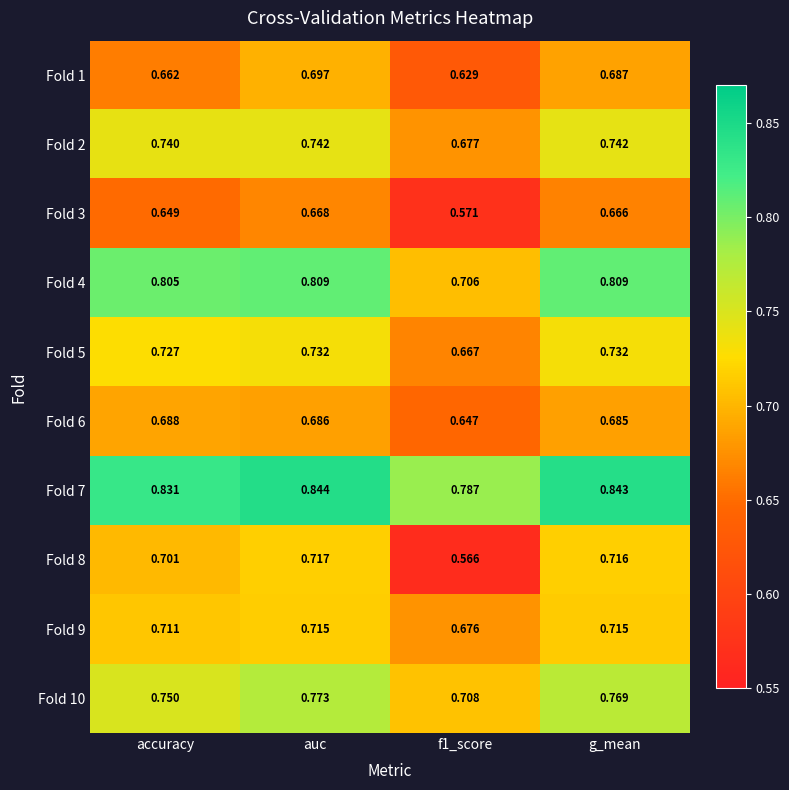

At which category is the sum across all series the highest?

auc